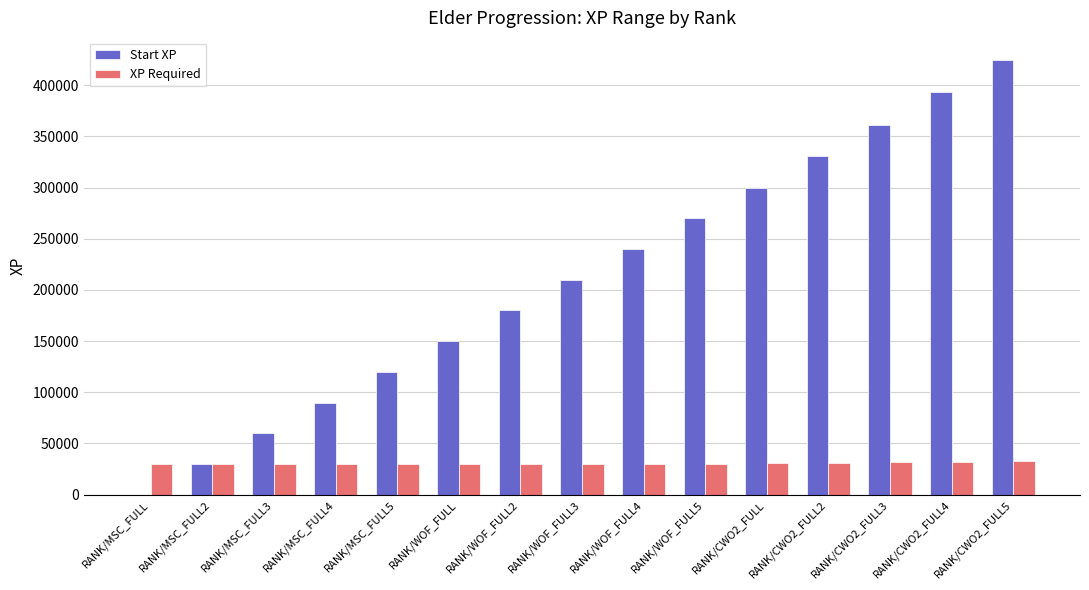

Count the number of categories in the chart.

15